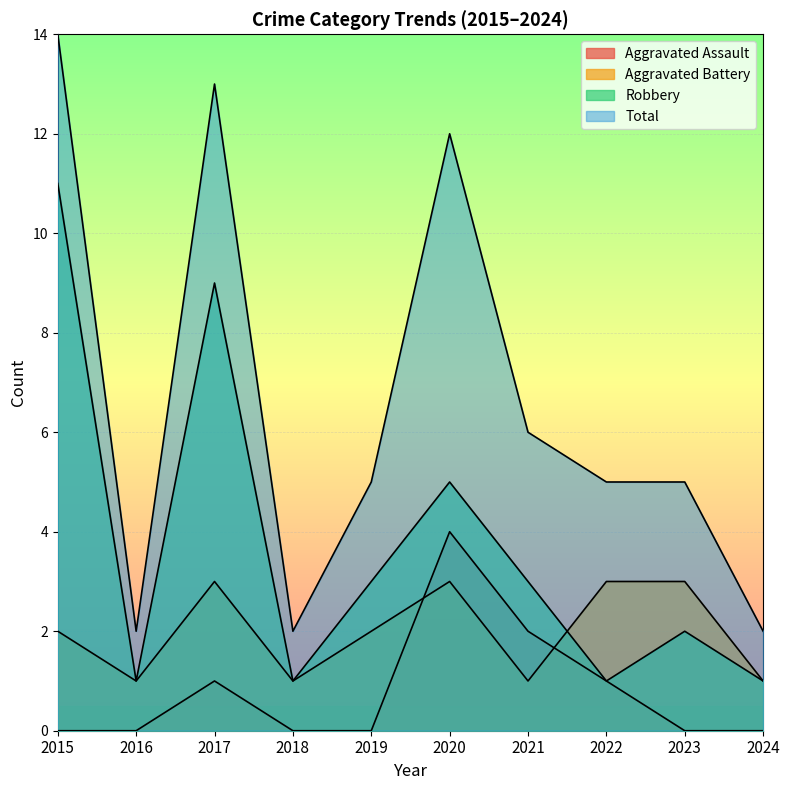

Is the value of Robbery at 2015 greater than the value of Aggravated Battery at 2019?

Yes